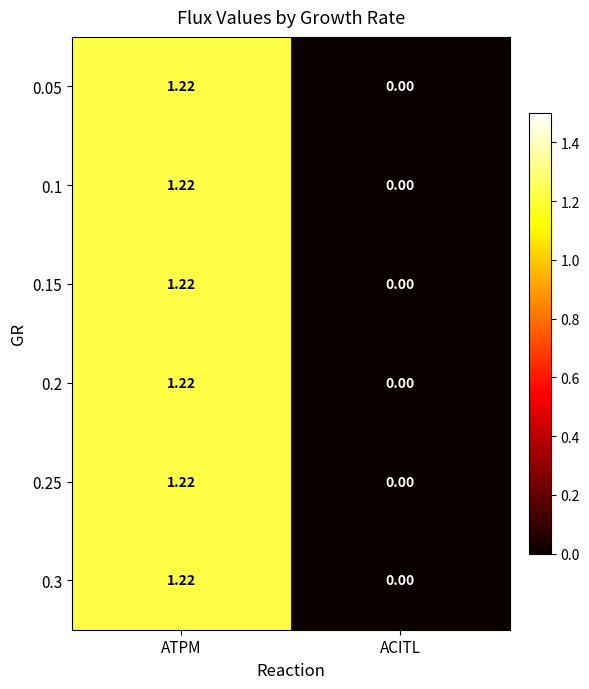

Rank the categories by 0.15 value from highest to lowest.

ATPM, ACITL